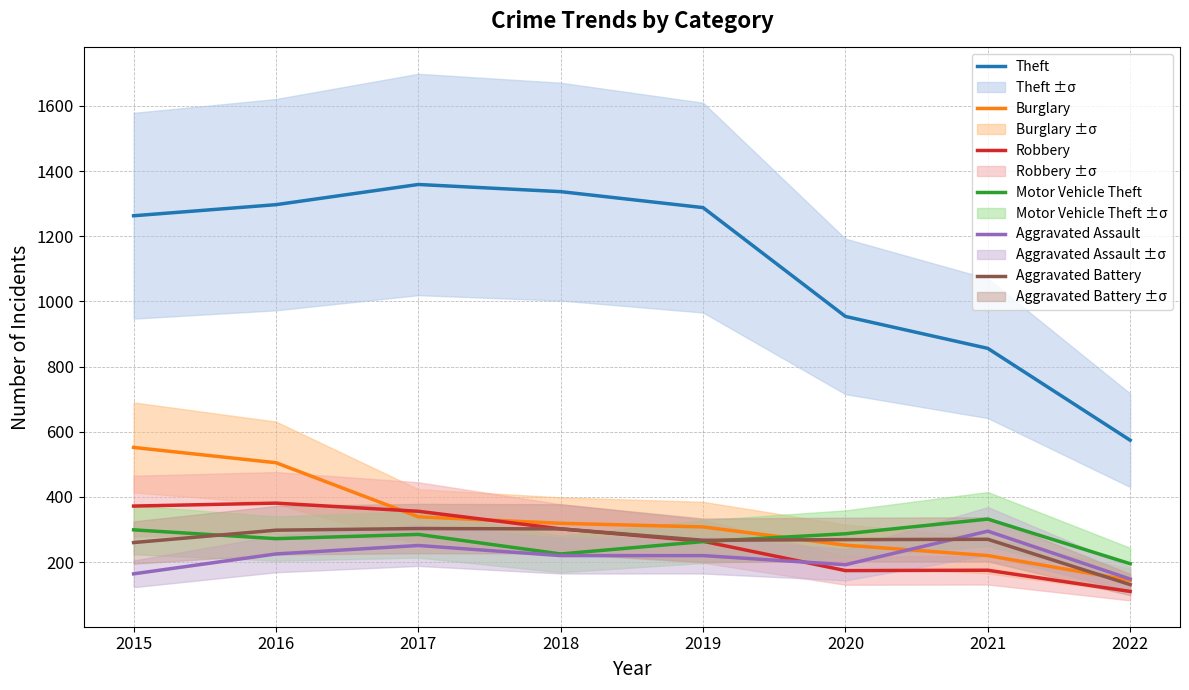

Does the chart display data point markers on the line(s)?

No